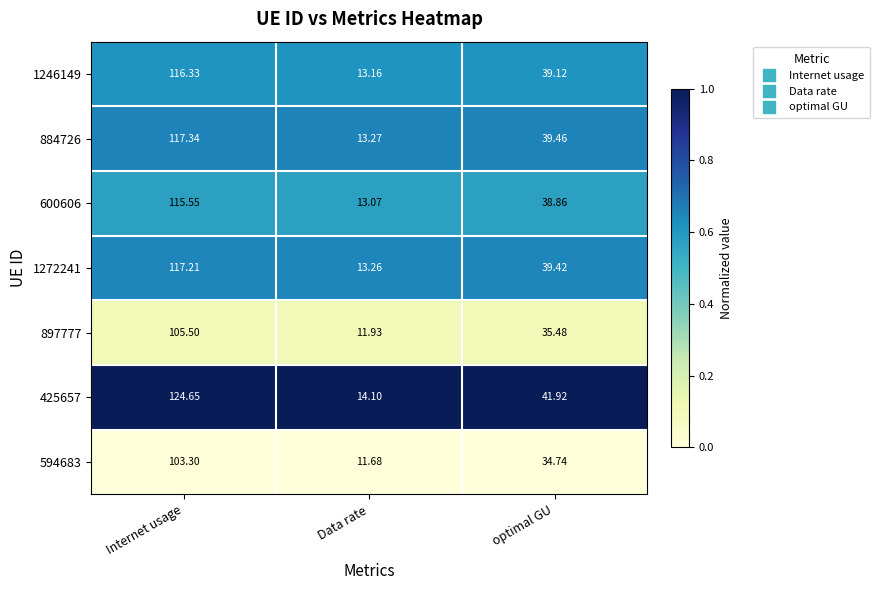

At which label does 1272241 first exceed 39?

Internet usage